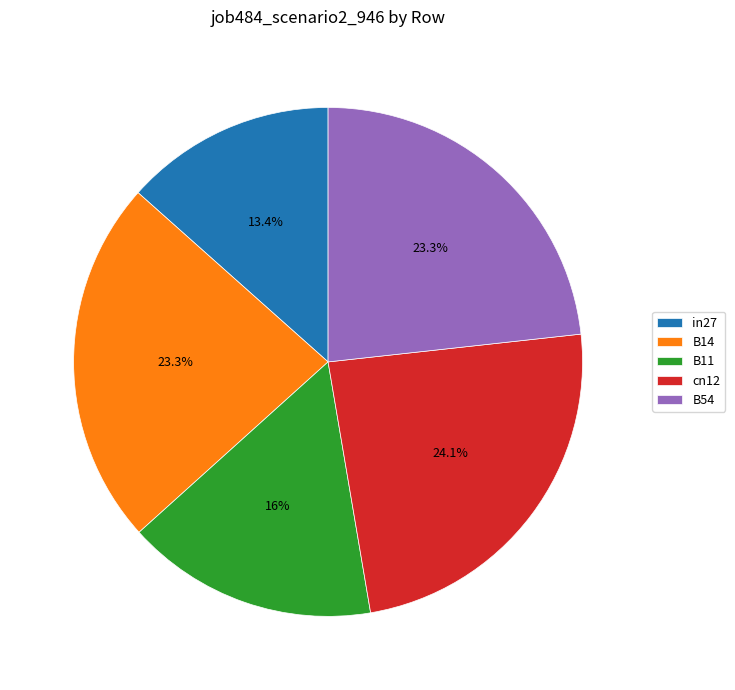

What is the largest slice in the pie chart?

cn12